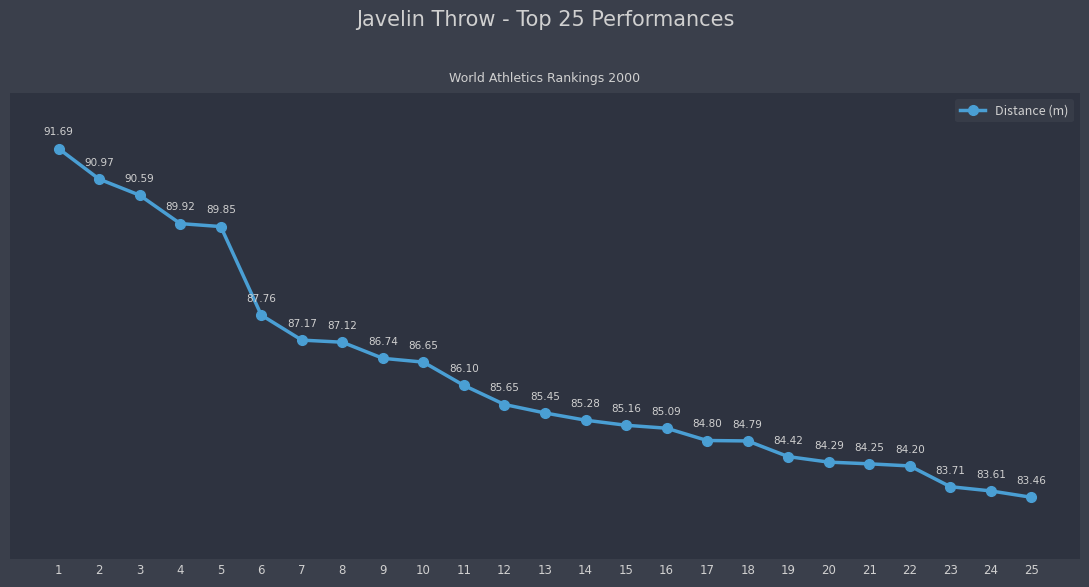

What is the value of the 10th point from the left?

86.7